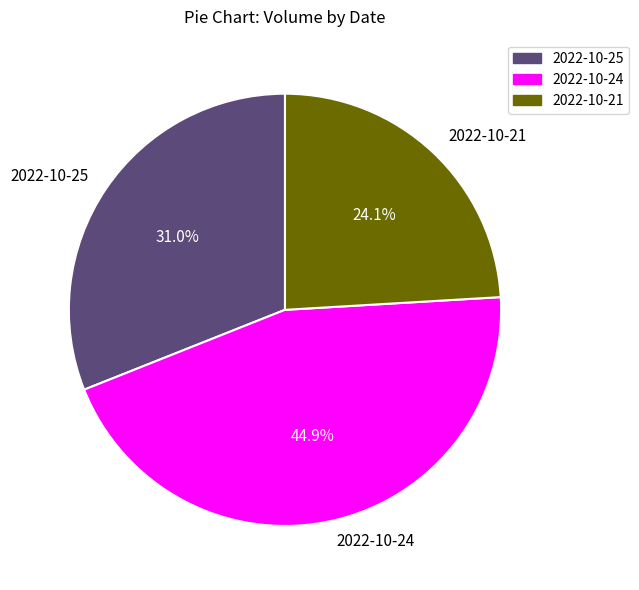

To the nearest percent, what percentage of the pie is 2022-10-21?

24%